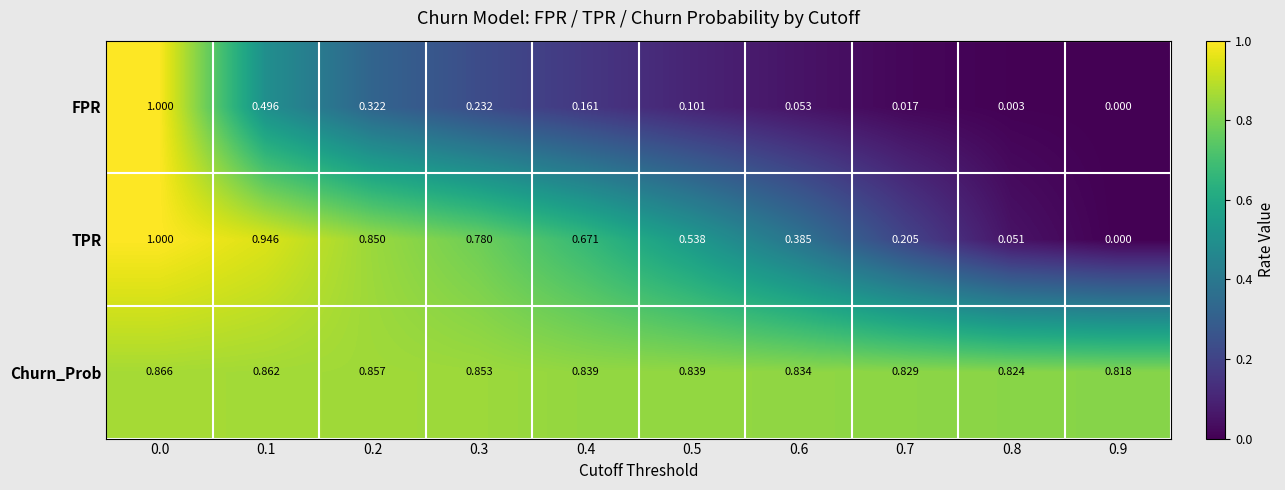

Which series changed the most between 0.4 and 0.7?

TPR